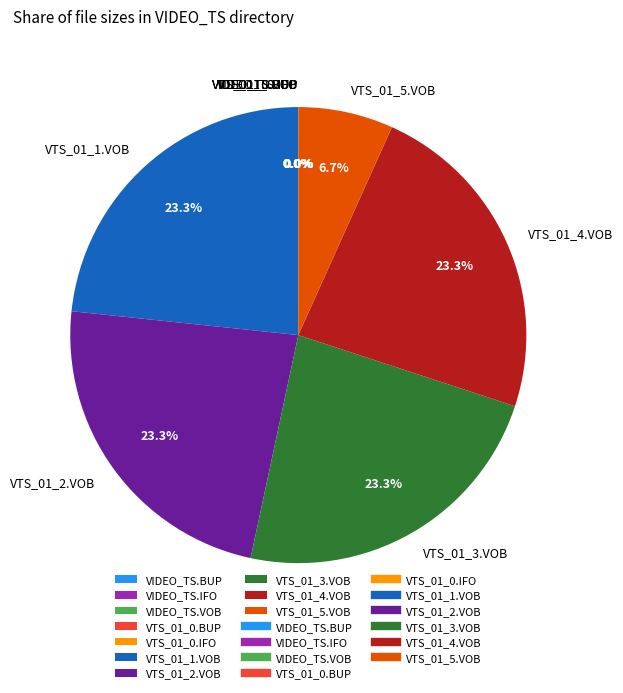

What portion of the pie excludes VTS_01_2.VOB?

76.7%